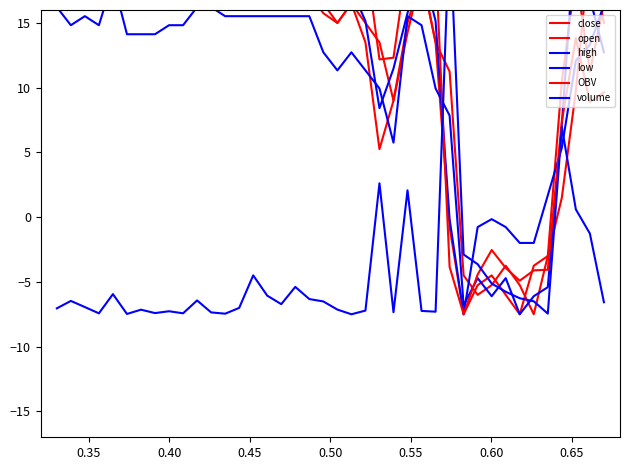

How many intersections are there between high and volume?

4